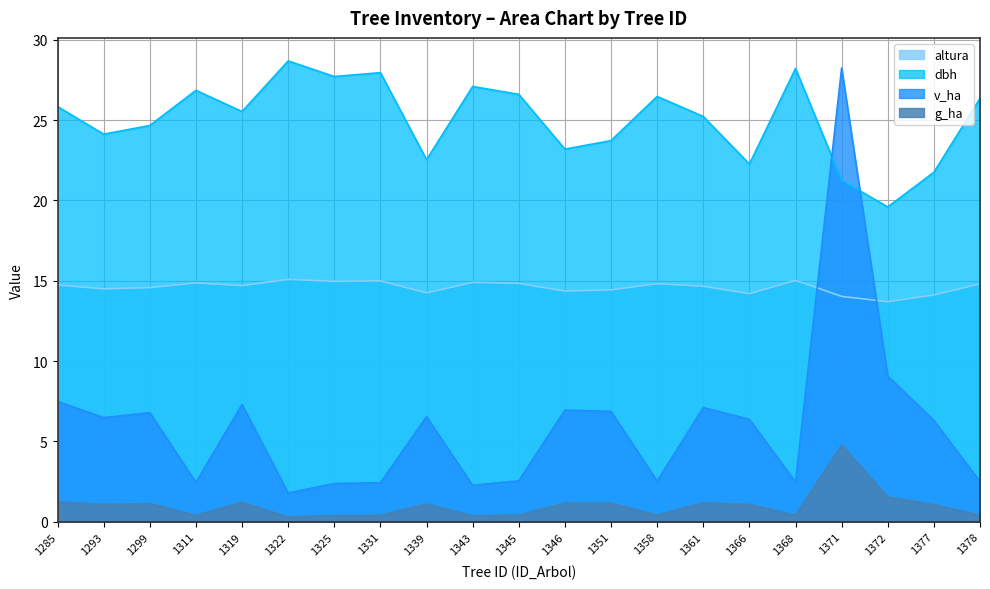

True or false: altura has a value of 14.9 at 1343.

True